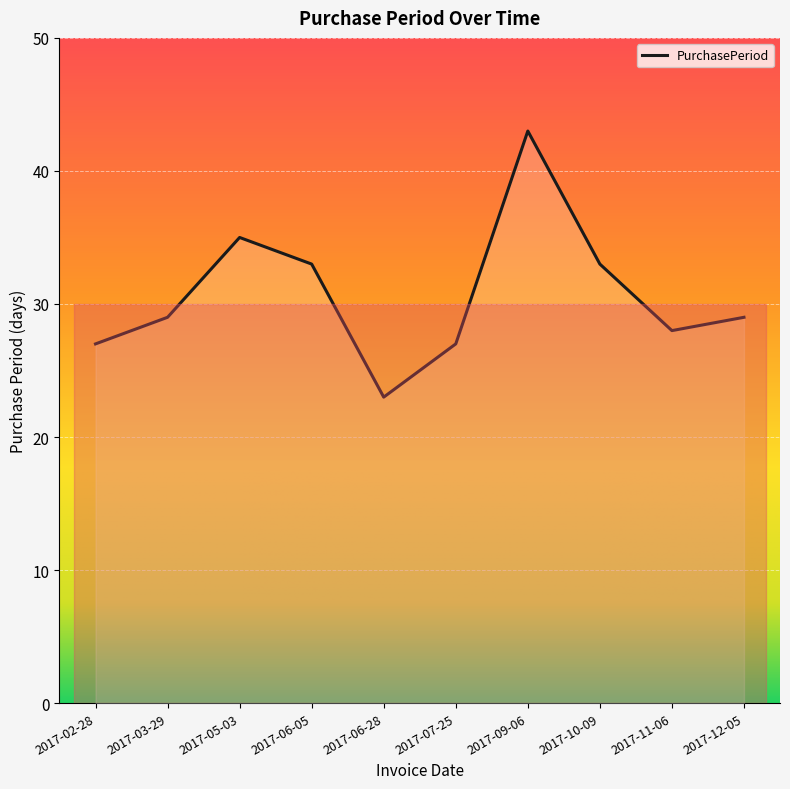

What is the minimum value shown in the chart?

23